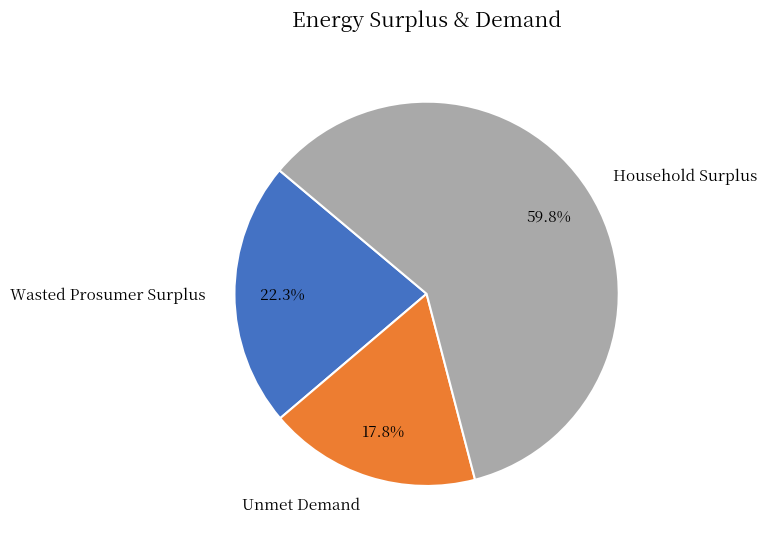

What percentage is the Household Surplus slice, to the nearest percent?

60%